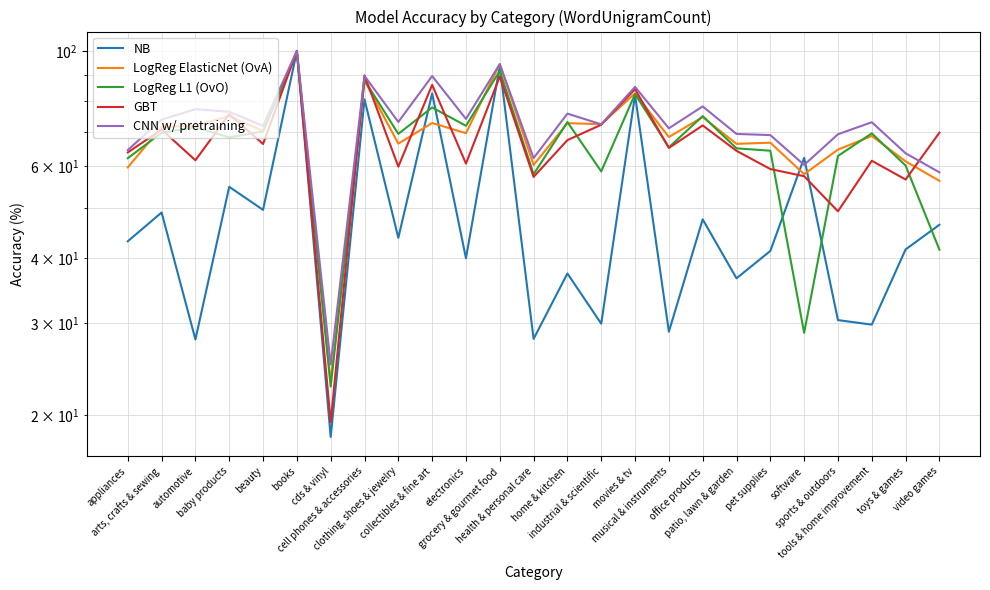

Where is NB nearest to the value 59?

software